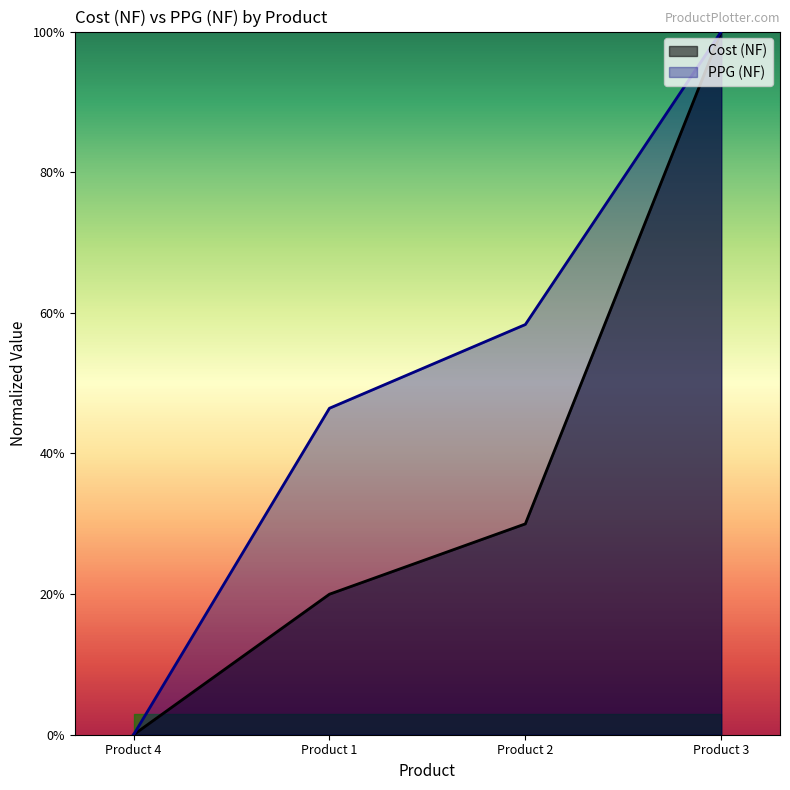

Reading left to right, list all the values displayed in this chart.

Cost (NF): Product 4=0.0	Product 1=0.2	Product 2=0.3	Product 3=1.0
PPG (NF): Product 4=0.0	Product 1=0.5	Product 2=0.6	Product 3=1.0